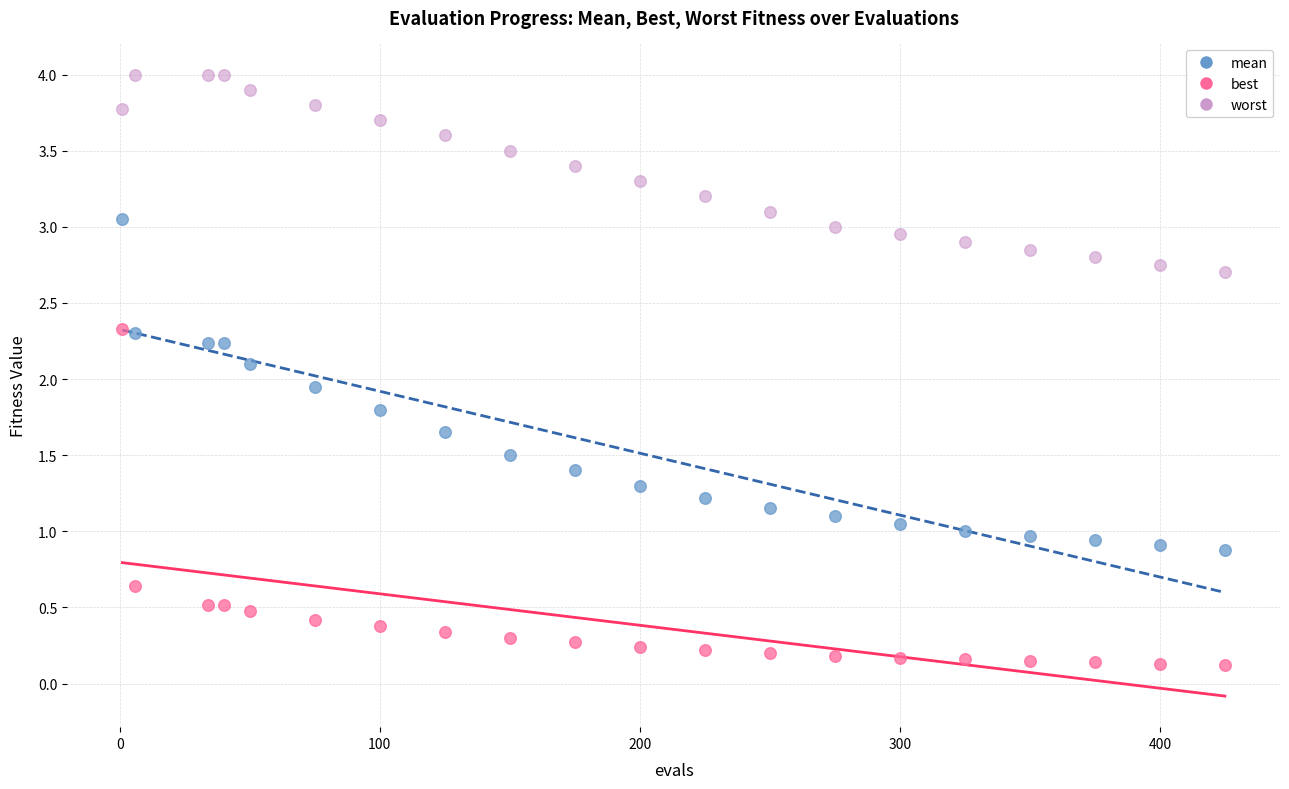

Across all data points, what is the range of Y values (max minus min)?

3.9